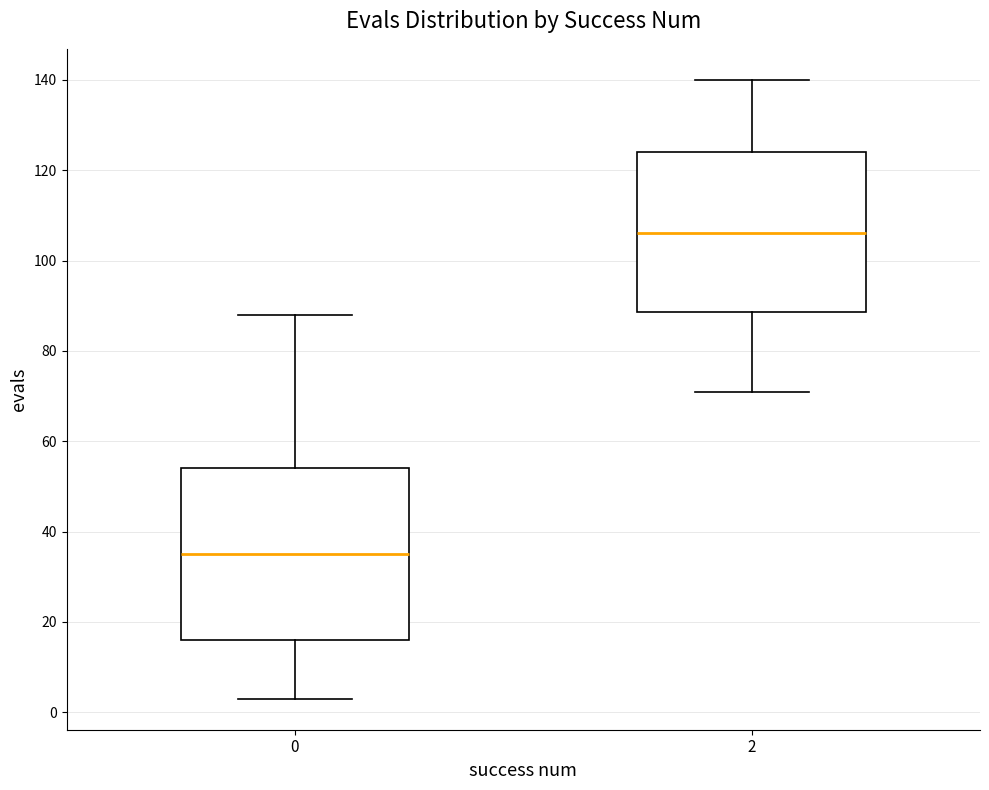

Which box's median line is the highest?

2